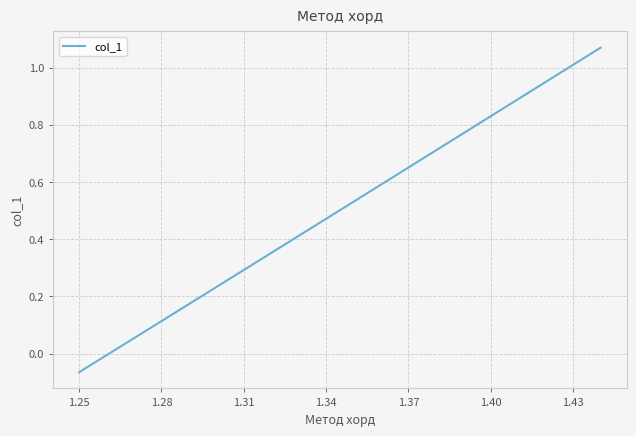

What is the maximum value shown in the chart?

1.1